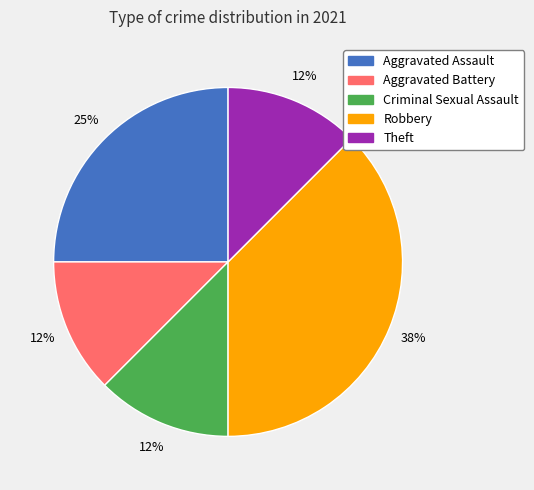

How many segments does this pie chart have?

5